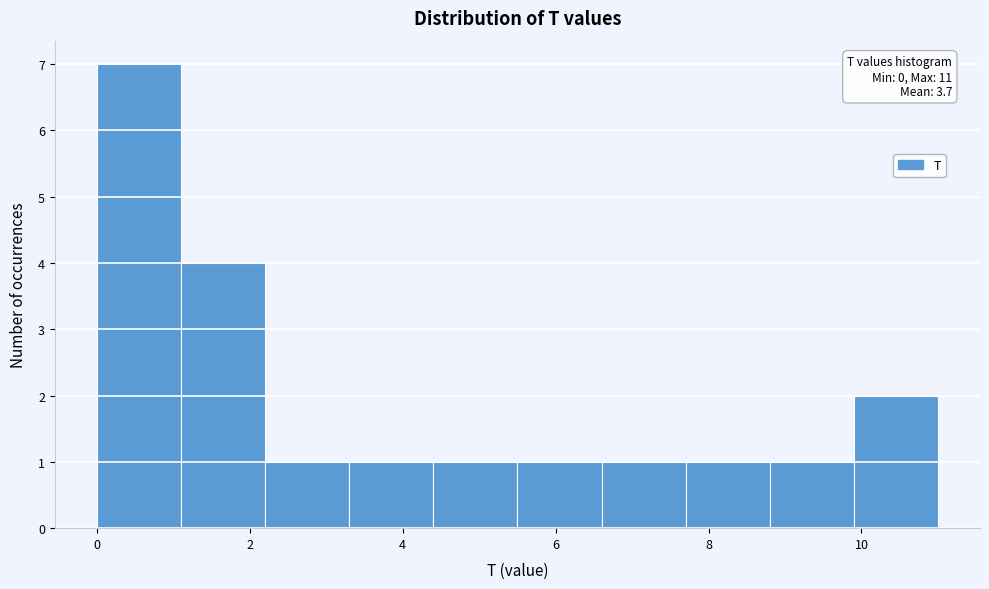

Which range on the x-axis has the tallest bar?

0.0 to 1.1